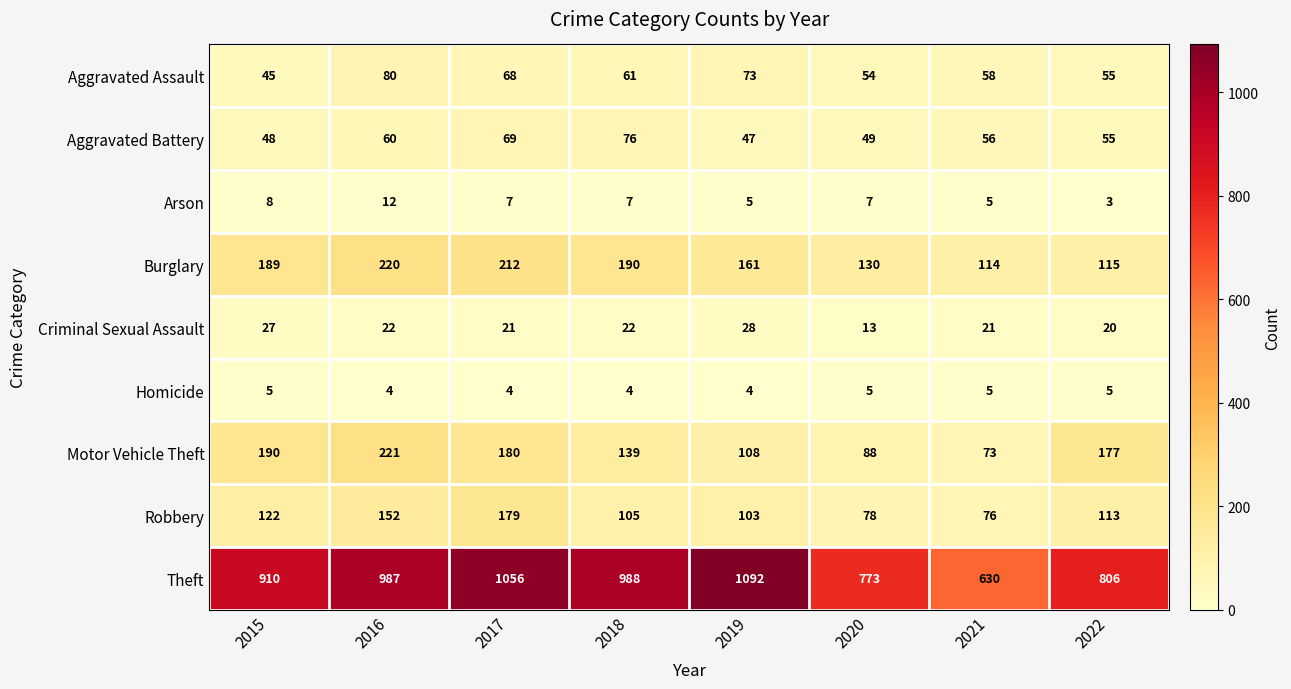

At 2017, list the series in order from smallest to largest.

Homicide, Arson, Criminal Sexual Assault, Aggravated Assault, Aggravated Battery, Robbery, Motor Vehicle Theft, Burglary, Theft